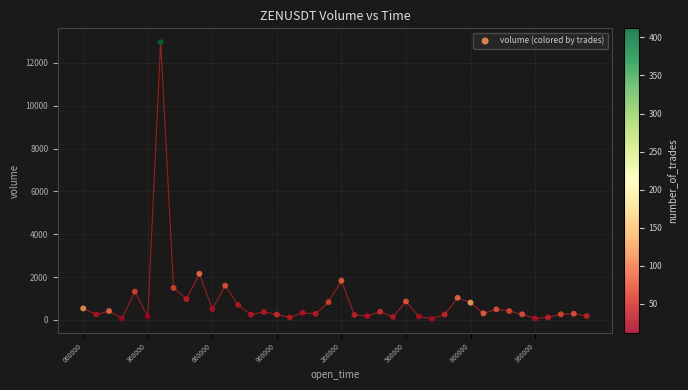

What Y value in the scatter plot is closest to 6513?

2156.9